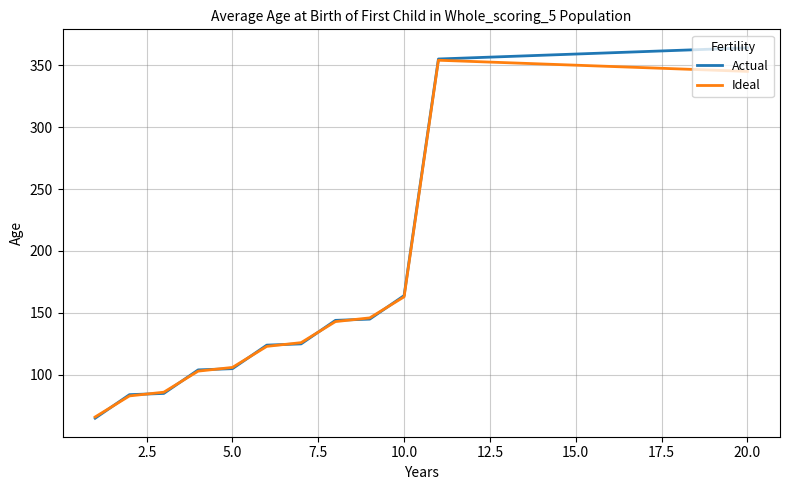

What is the smallest value displayed?

65.0